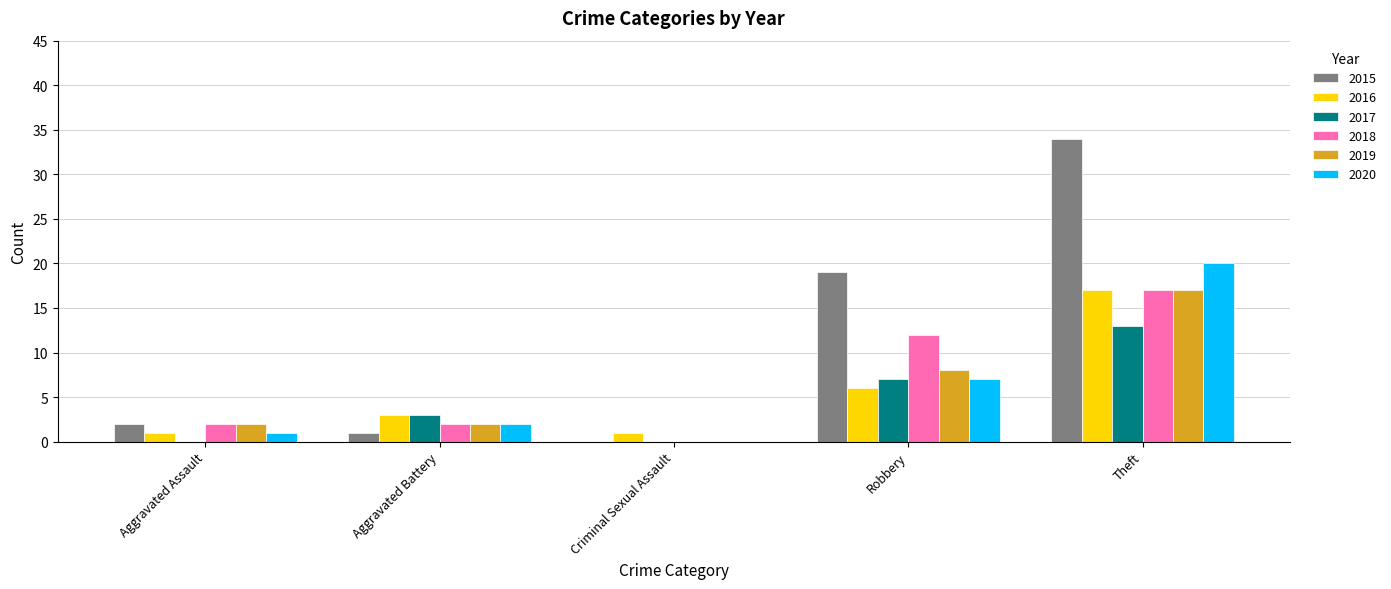

Reading left to right, transcribe all the data shown in this chart.

2015: Aggravated Assault=2	Aggravated Battery=1	Criminal Sexual Assault=0	Robbery=19	Theft=34
2016: Aggravated Assault=1	Aggravated Battery=3	Criminal Sexual Assault=1	Robbery=6	Theft=17
2017: Aggravated Assault=0	Aggravated Battery=3	Criminal Sexual Assault=0	Robbery=7	Theft=13
2018: Aggravated Assault=2	Aggravated Battery=2	Criminal Sexual Assault=0	Robbery=12	Theft=17
2019: Aggravated Assault=2	Aggravated Battery=2	Criminal Sexual Assault=0	Robbery=8	Theft=17
2020: Aggravated Assault=1	Aggravated Battery=2	Criminal Sexual Assault=0	Robbery=7	Theft=20